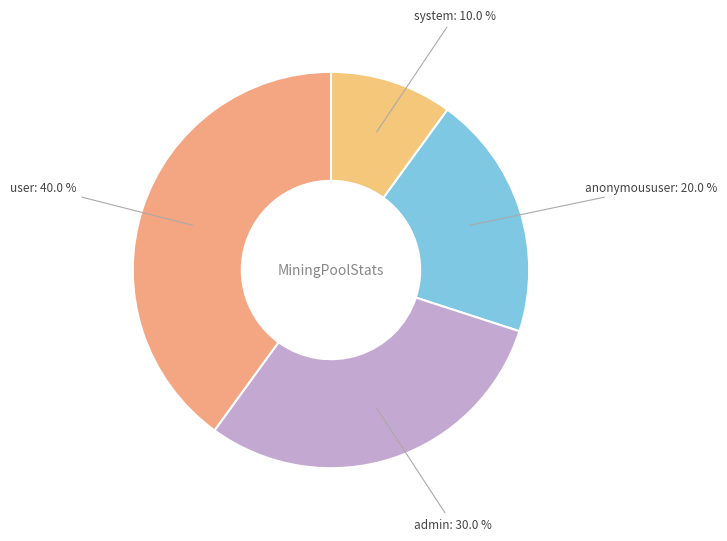

To the nearest percent, what is the combined percentage of anonymoususer and user?

60%